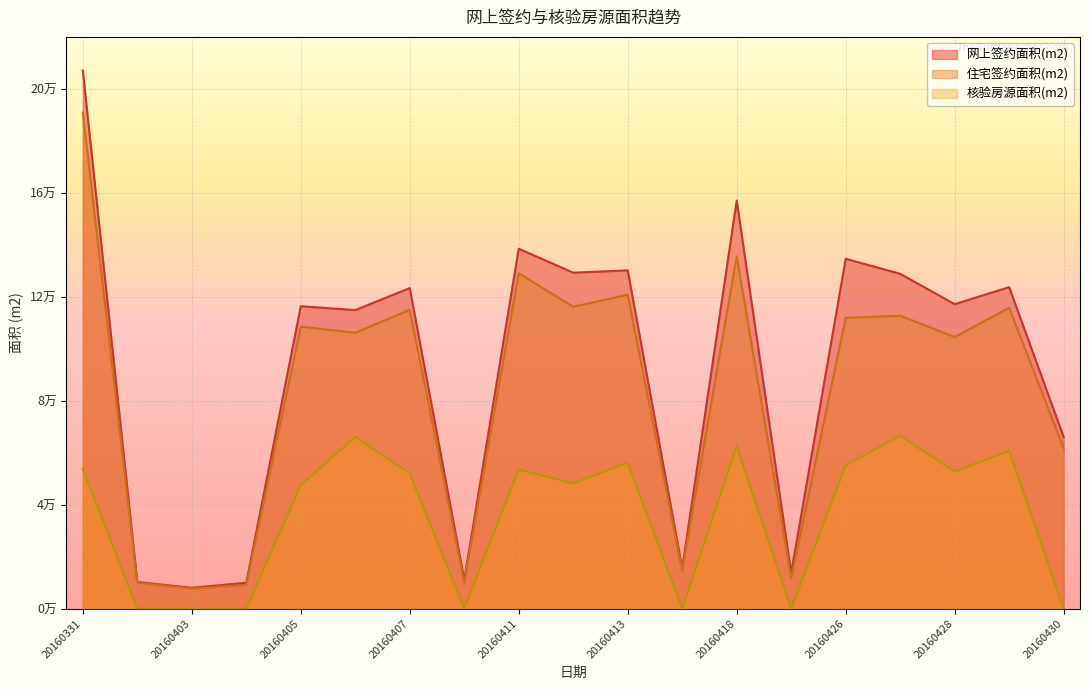

Is the value of 核验房源面积(m2) at 20160411 greater than the value of 住宅签约面积(m2) at 20160410?

Yes